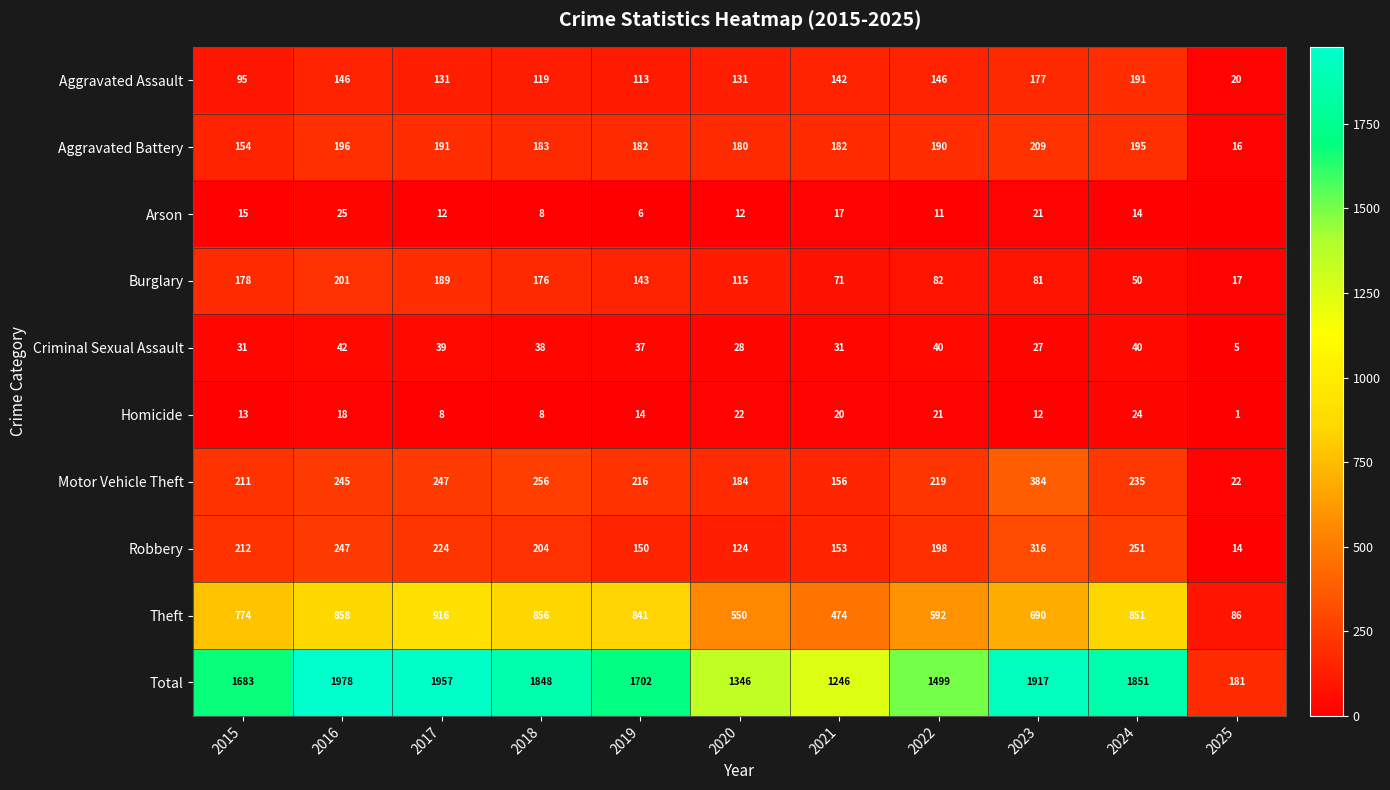

What is the total value across all series at 2020?

2692